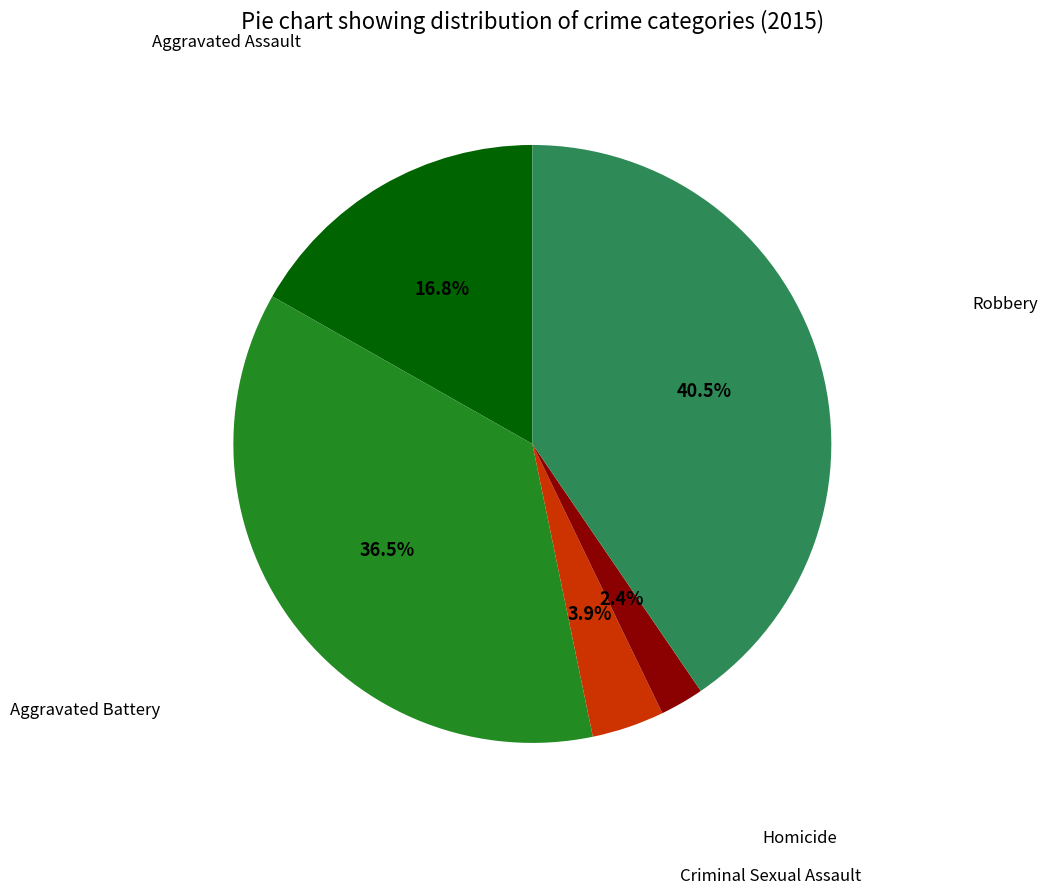

Is there a majority slice in this chart?

No